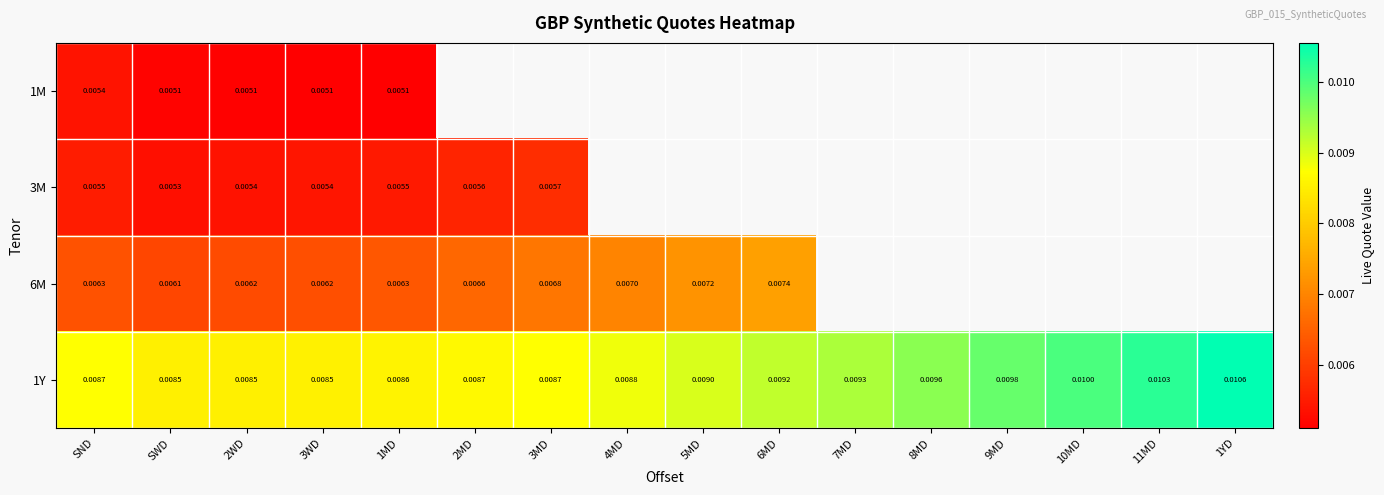

Rank the series by their average value, from lowest to highest.

1M, 3M, 6M, 1Y